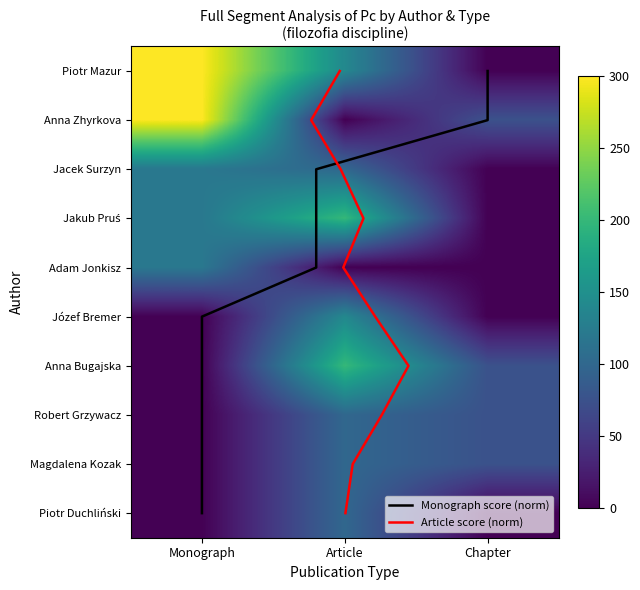

Which label corresponds to the largest value in the chart?

Piotr Mazur